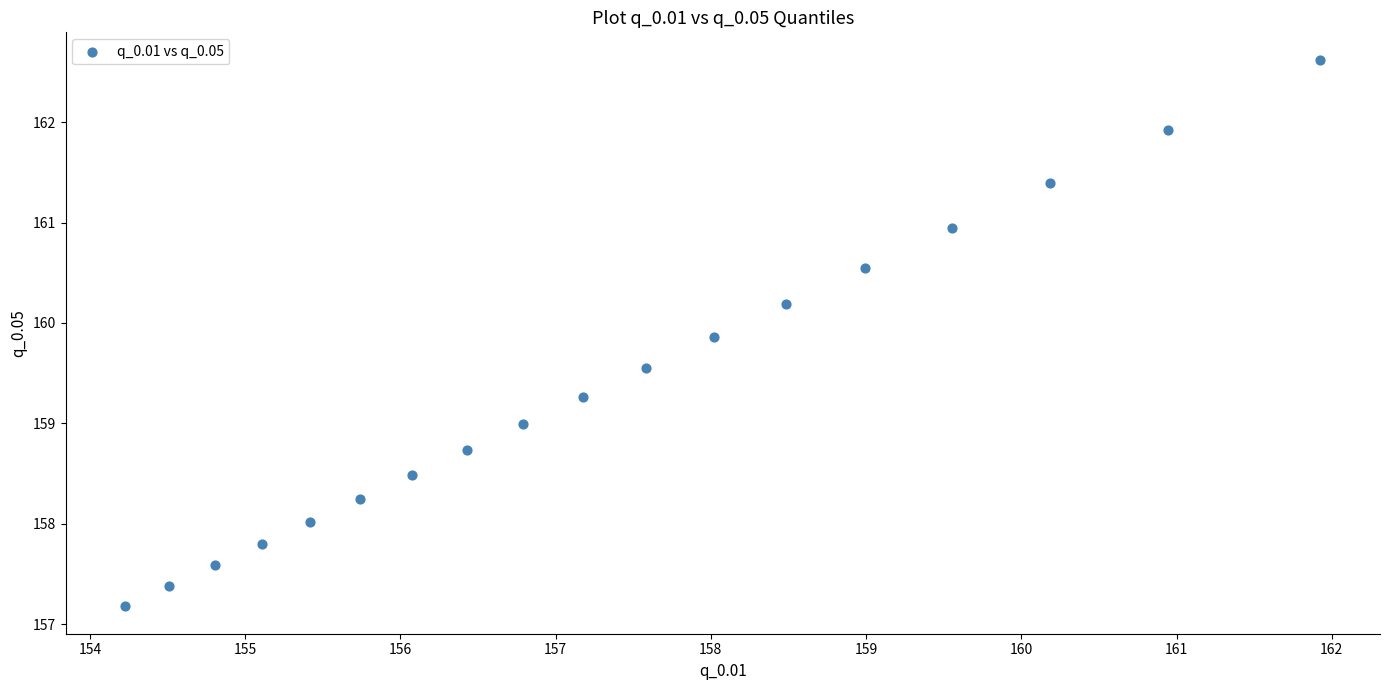

What is the range of Y values (max minus min)?

5.4